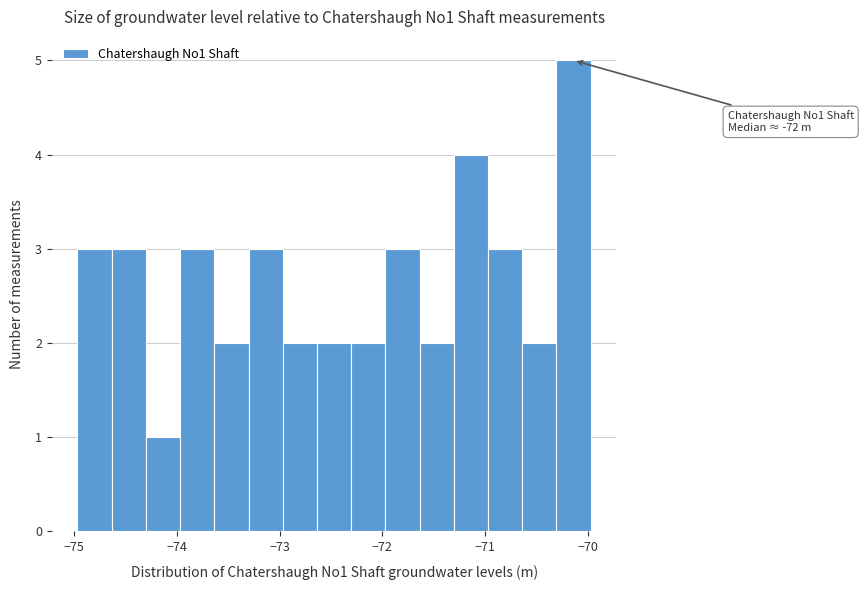

Read against the x-axis, roughly where is the centre of the tallest bar?

-70.1